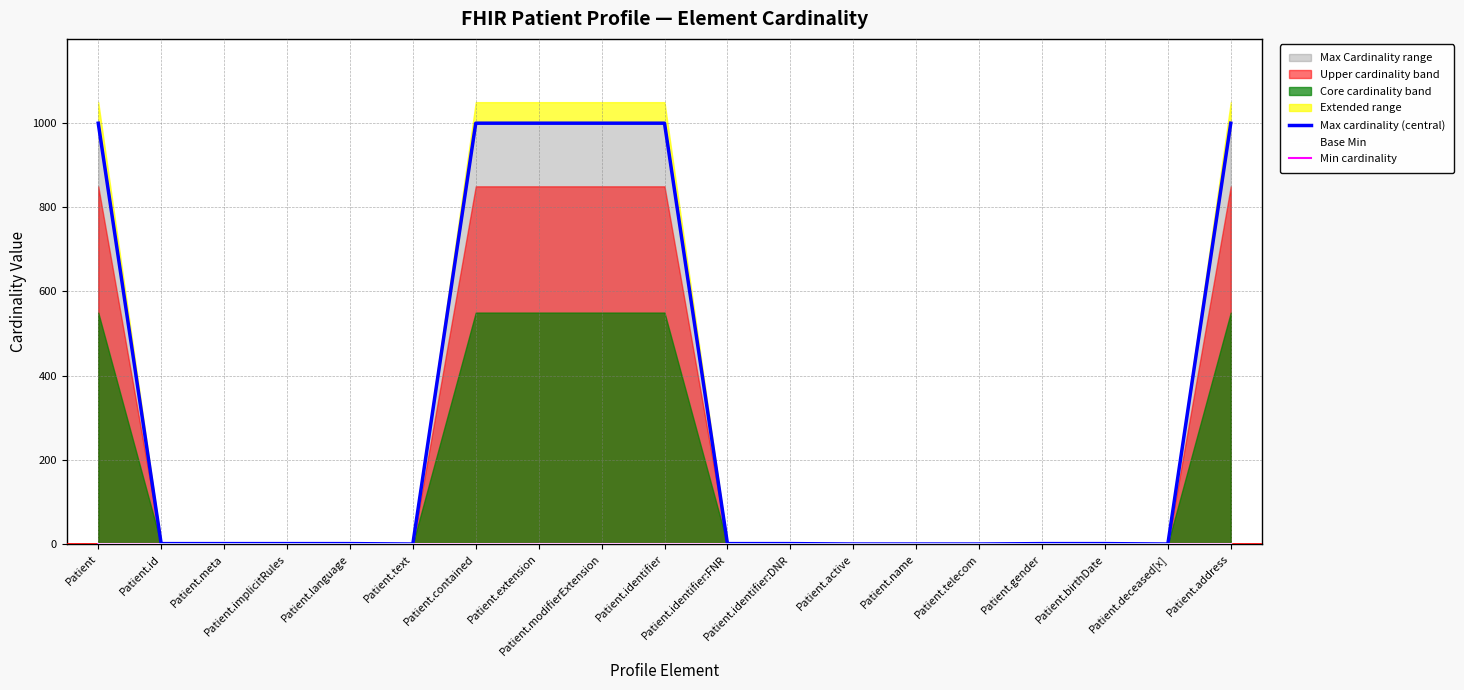

Read the Max cardinality (central) value at Patient.contained.

999.0